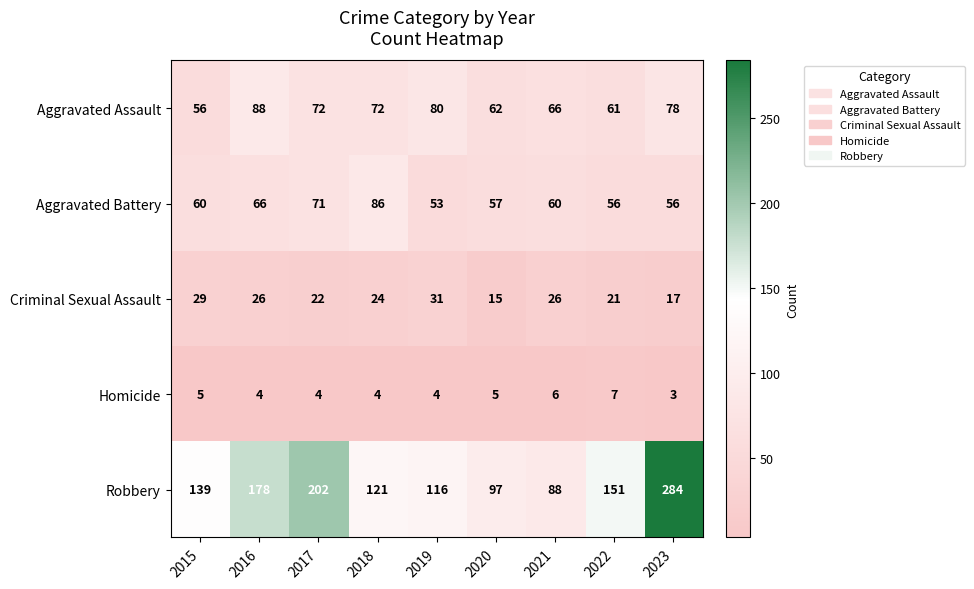

What is the total value across all series at 2015?

289